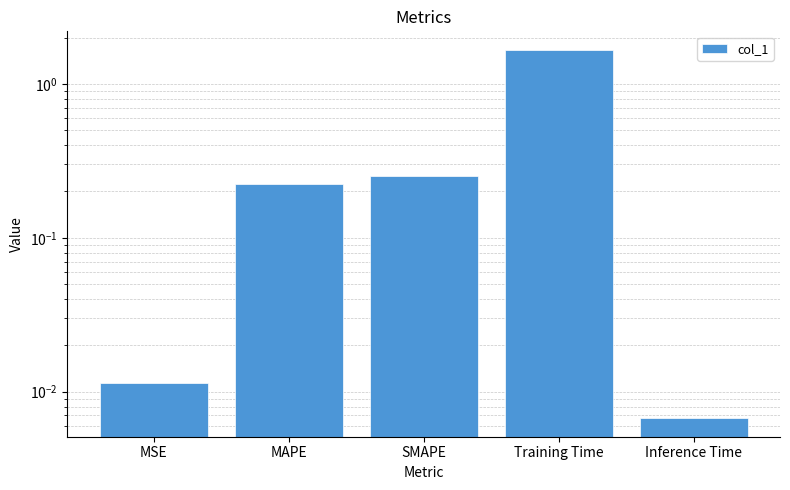

What is the difference between the values at MSE and SMAPE?

0.2